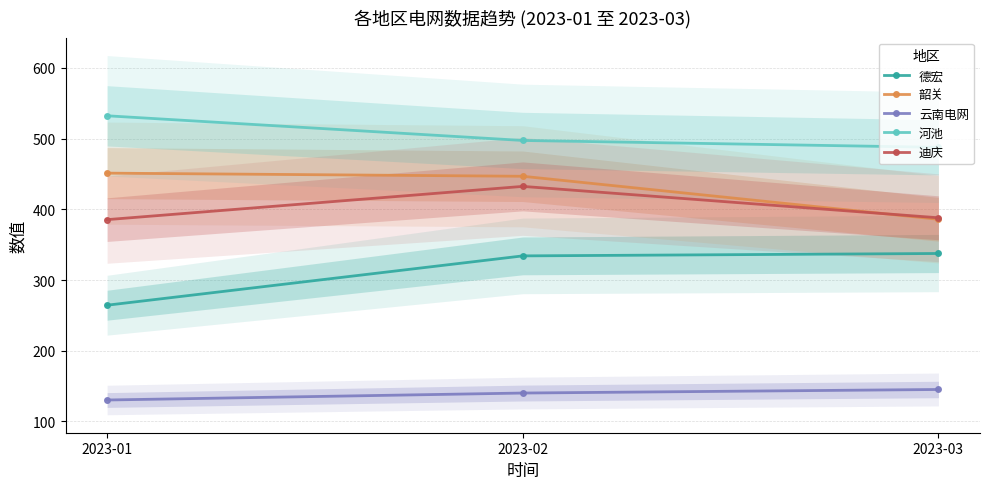

Reading right to left, list all the values displayed in this chart.

德宏: 2023-03=337.5	2023-02=334.1	2023-01=264.4
韶关: 2023-03=385.8	2023-02=446.6	2023-01=451.1
云南电网: 2023-03=145.2	2023-02=140.2	2023-01=130.4
河池: 2023-03=487.6	2023-02=497.3	2023-01=532.1
迪庆: 2023-03=388.0	2023-02=432.3	2023-01=385.3